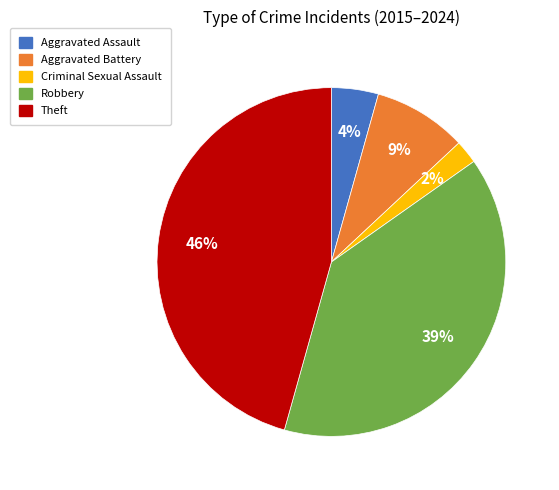

To the nearest percent, what is the combined percentage of Robbery and Criminal Sexual Assault?

41%